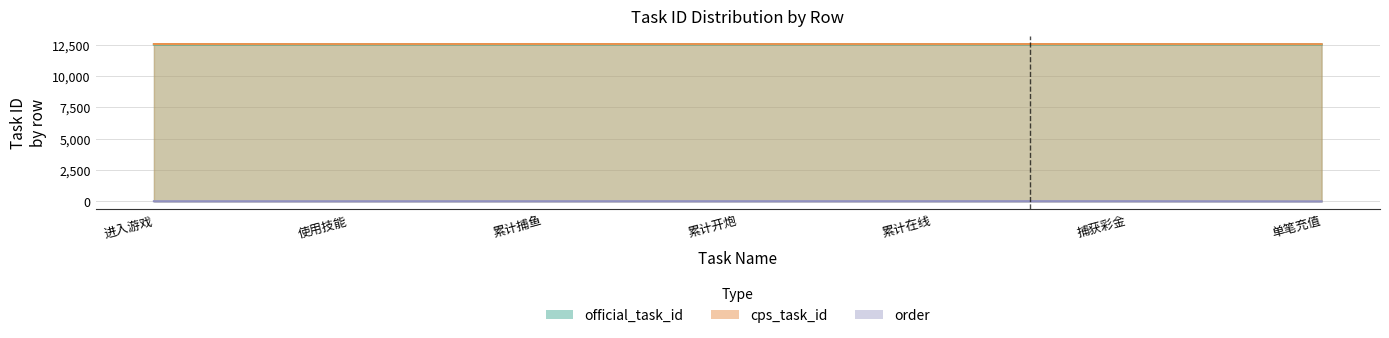

Count the cps_task_id values in the range 12549 to 12555.

5